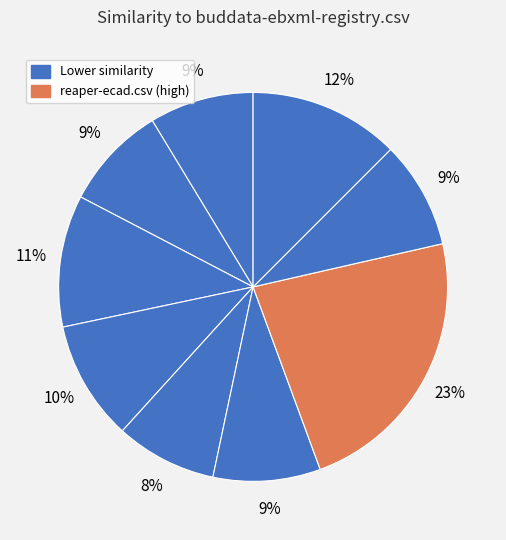

How many segments does this pie chart have?

9